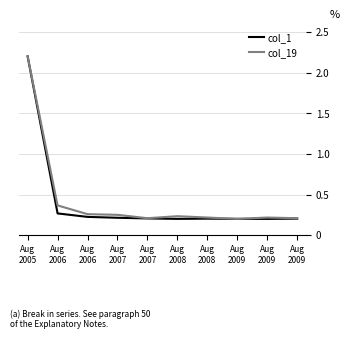

Is the value of col_19 at Aug
2008 greater than the value of col_1 at Aug
2005?

No